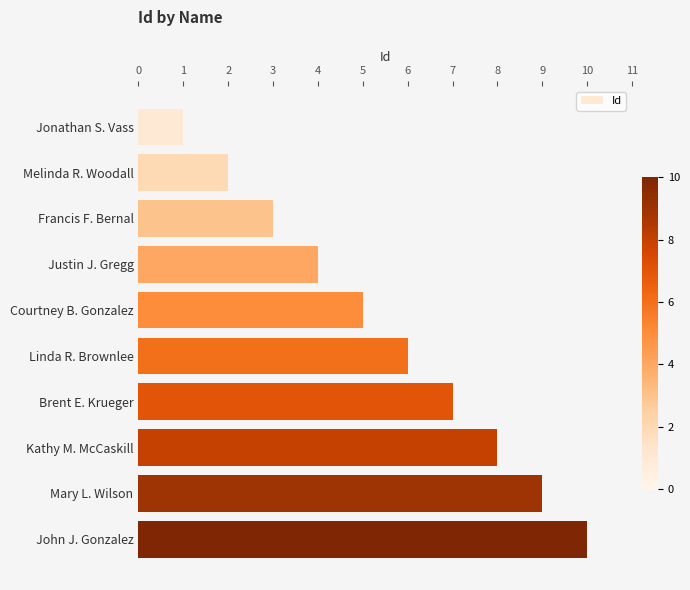

Are the bars horizontal?

Yes